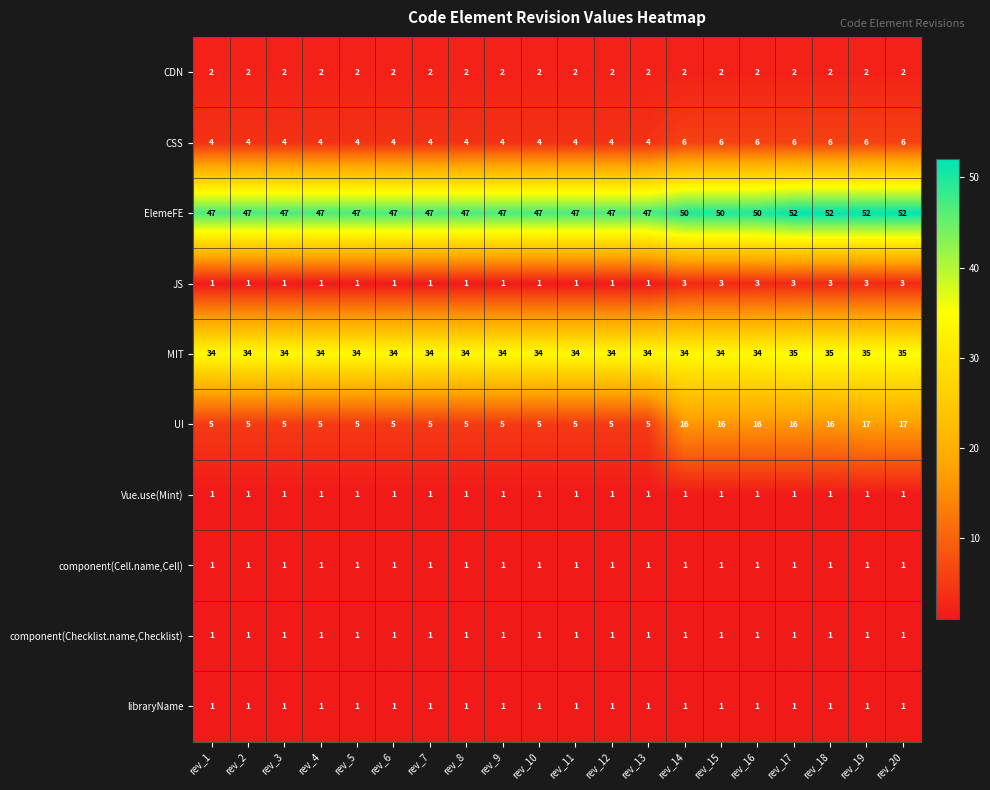

Count the ElemeFE values in the range 47 to 50.

16